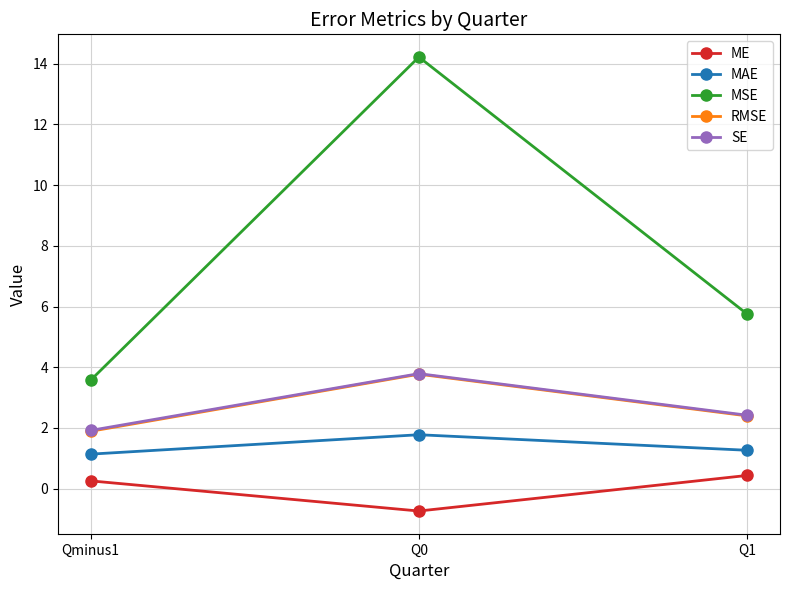

True or false: SE has a value of 0.9 at Qminus1.

False